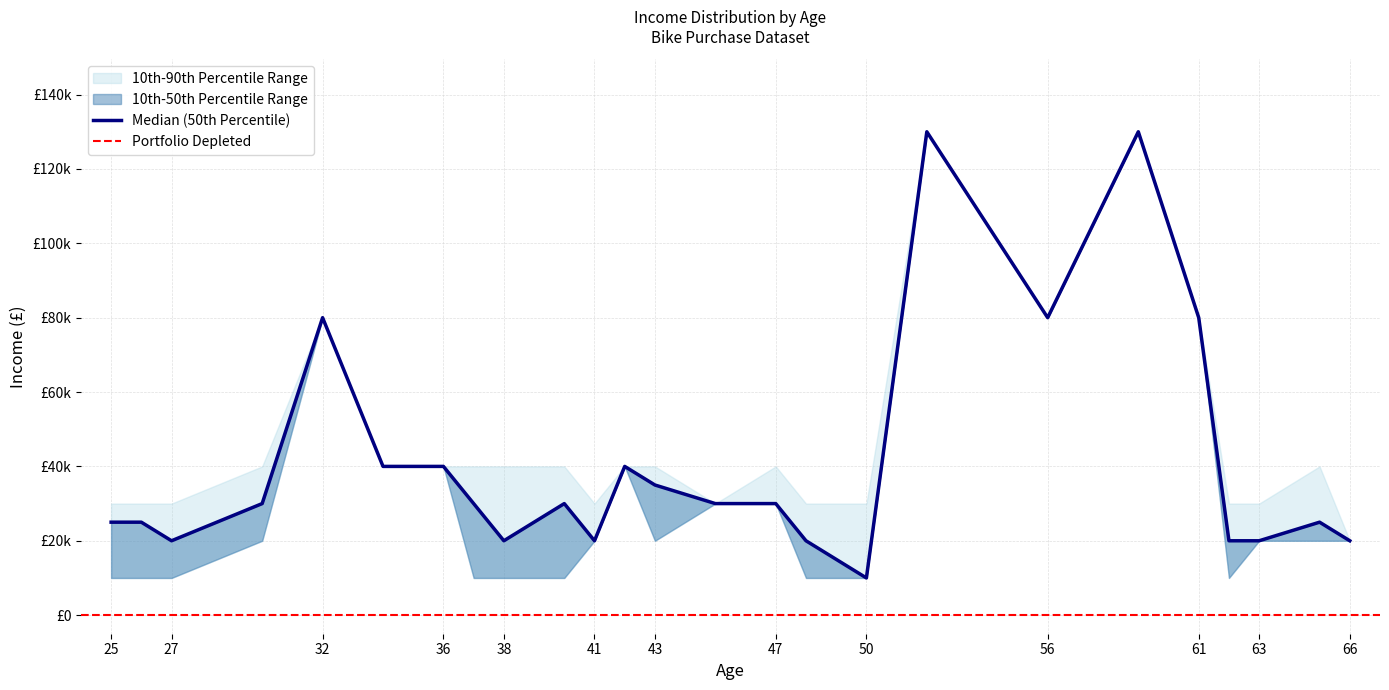

Does the chart have visible grid lines?

Yes